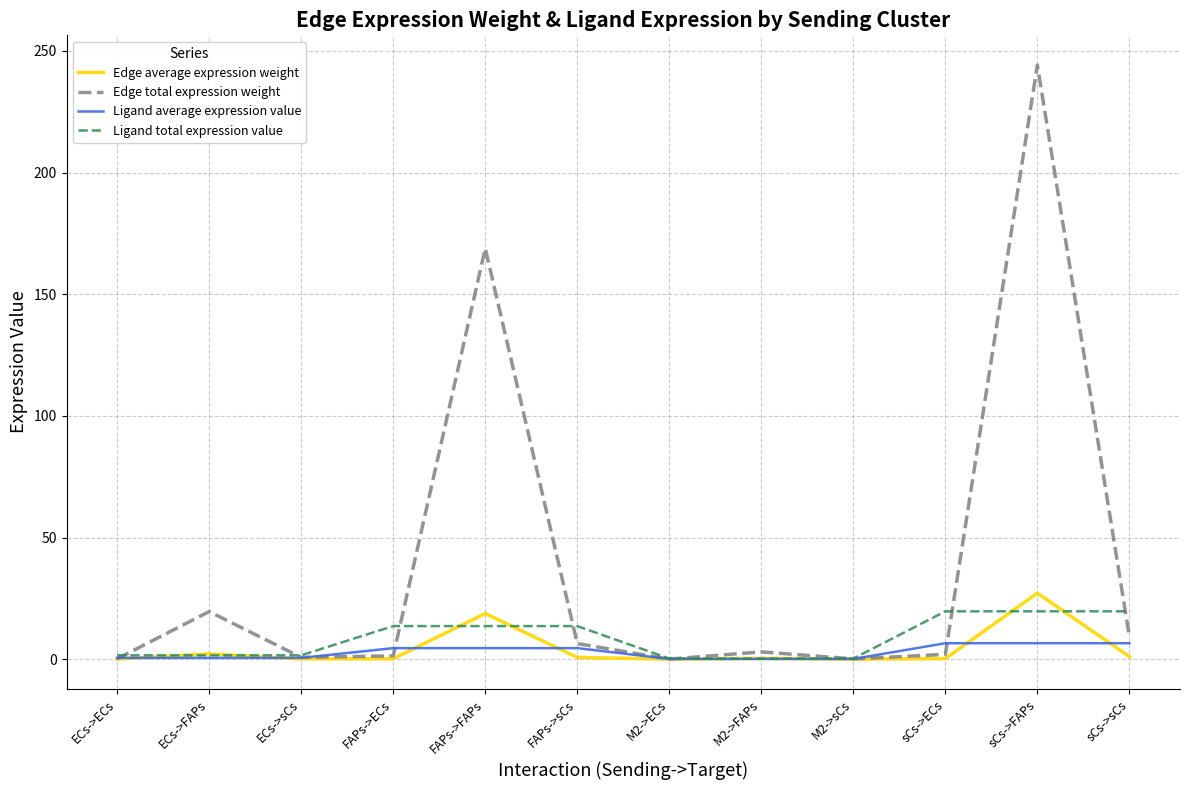

True or false: Edge total expression weight has a value of 168.9 at FAPs->FAPs.

True